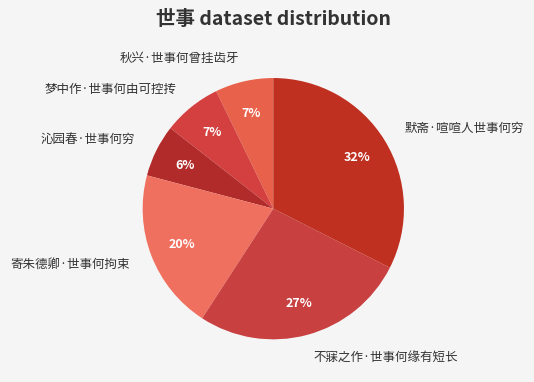

To the nearest percent, what is the average slice percentage?

17%